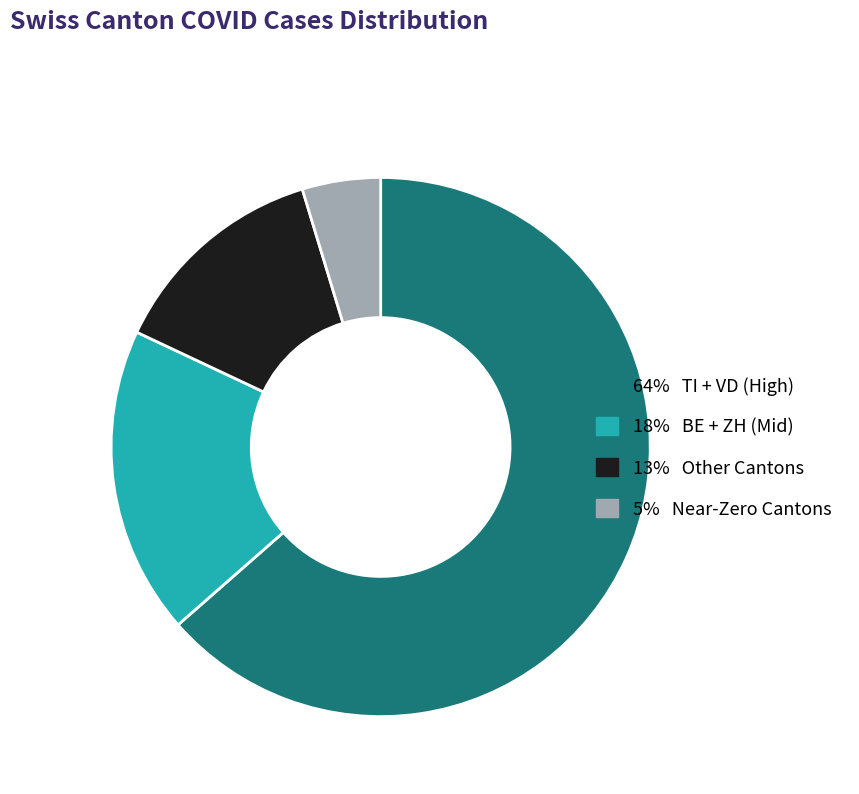

Do 18% BE + ZH (Mid) and 64% TI + VD (High) together represent more than half of the pie?

Yes